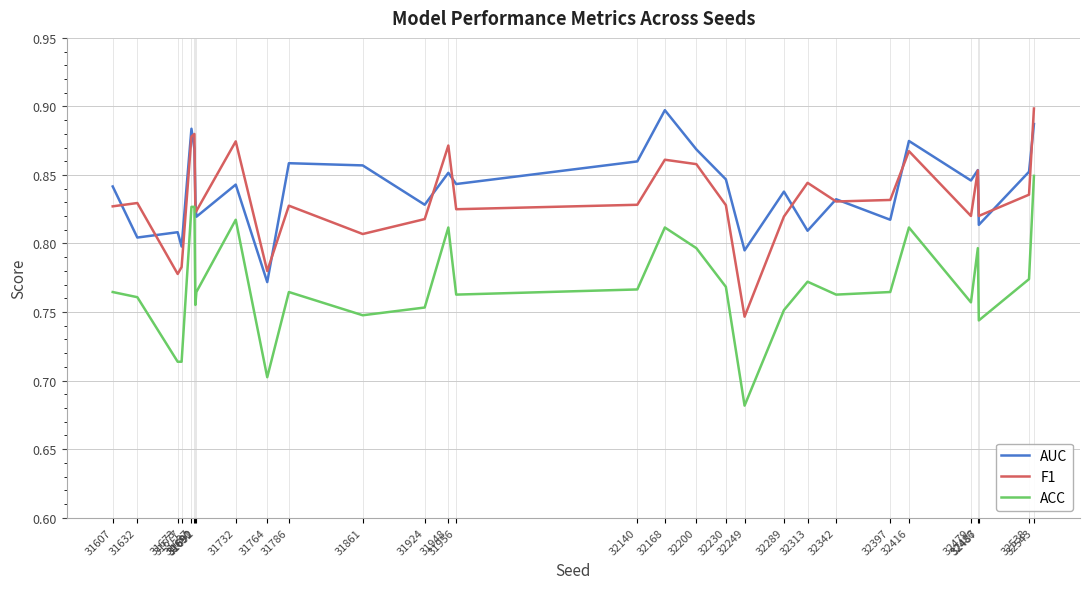

Count the ACC values in the range 0 to 1.

30